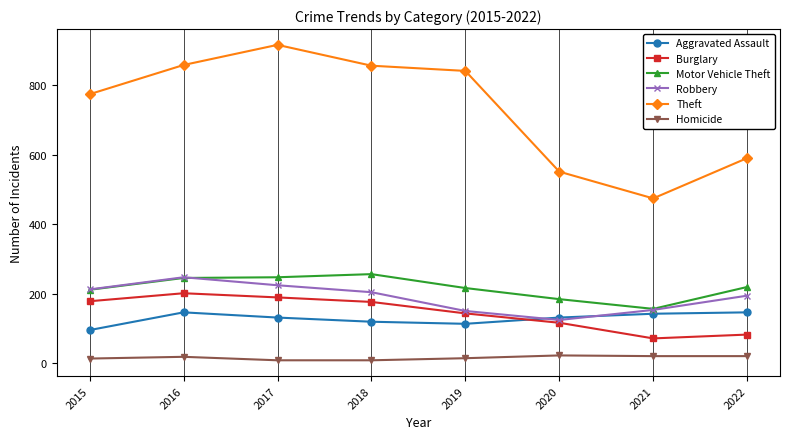

How many values in the Robbery series are below 204?

4